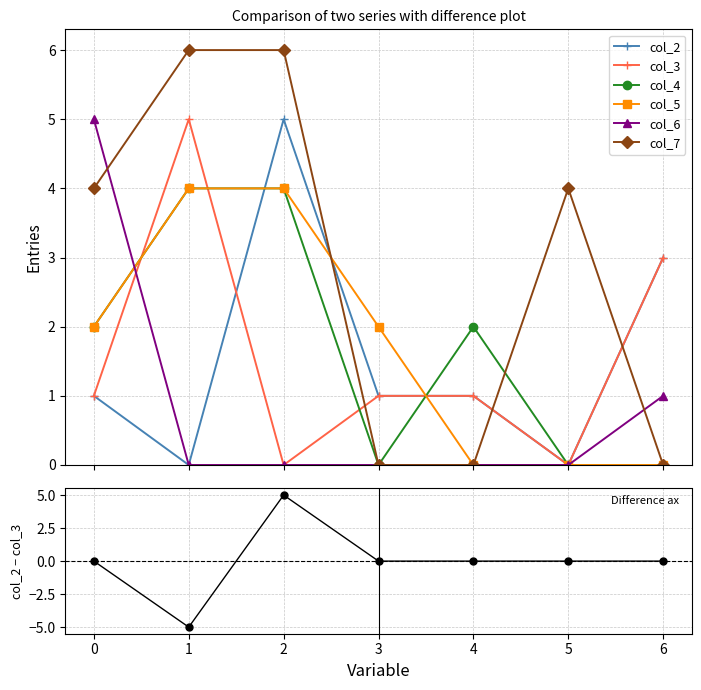

At which category is the sum across all series the highest?

1